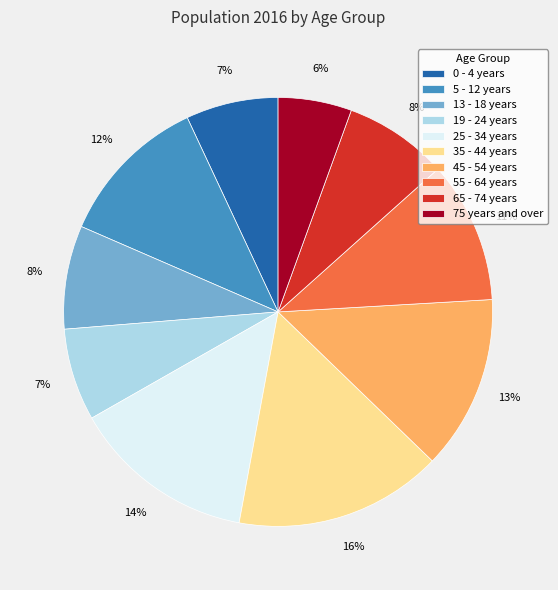

What is the smallest slice in the pie chart?

75 years and over